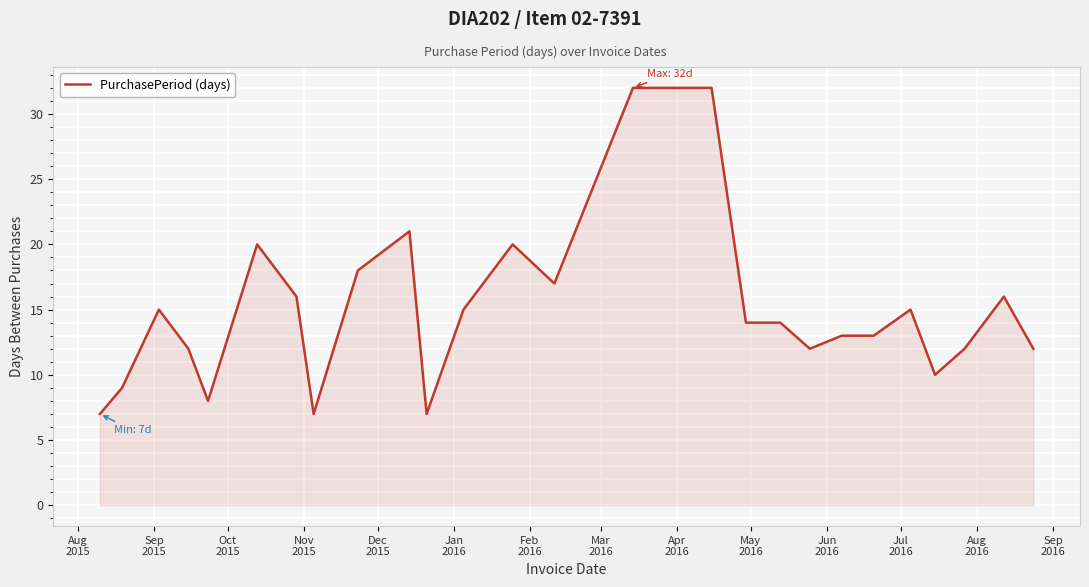

What is the greatest value displayed?

32